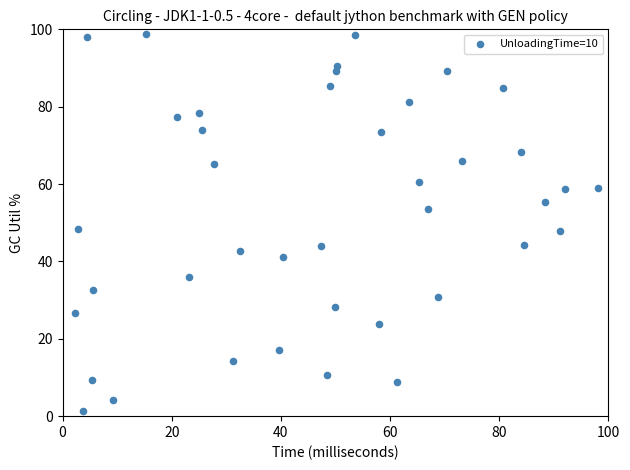

What is the range of Y values (max minus min)?

97.6